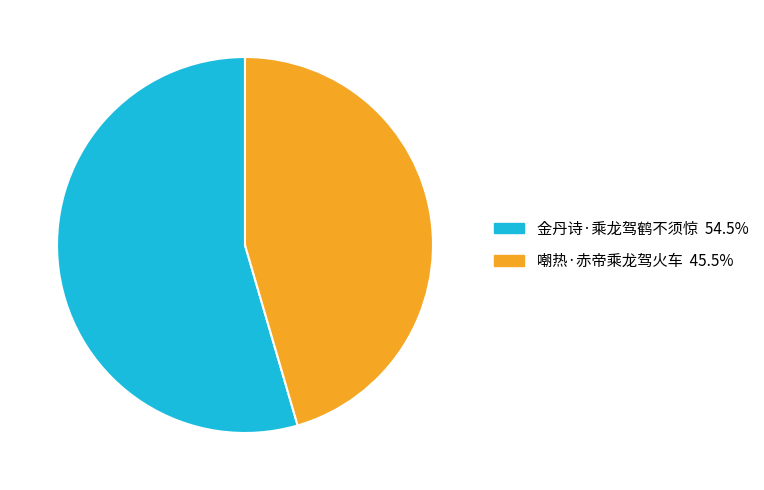

Rank the categories by value from highest to lowest.

金丹诗·乘龙驾鹤不须惊, 嘲热·赤帝乘龙驾火车